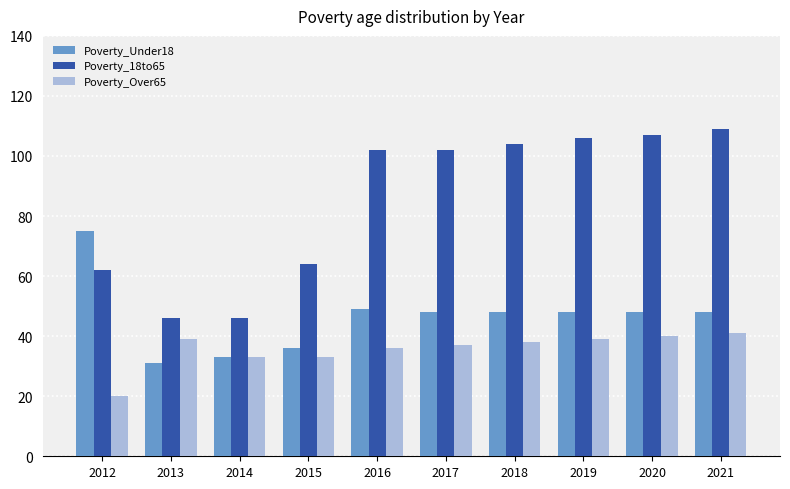

The Poverty_Under18 series shows 19 at 2015. True or false?

False